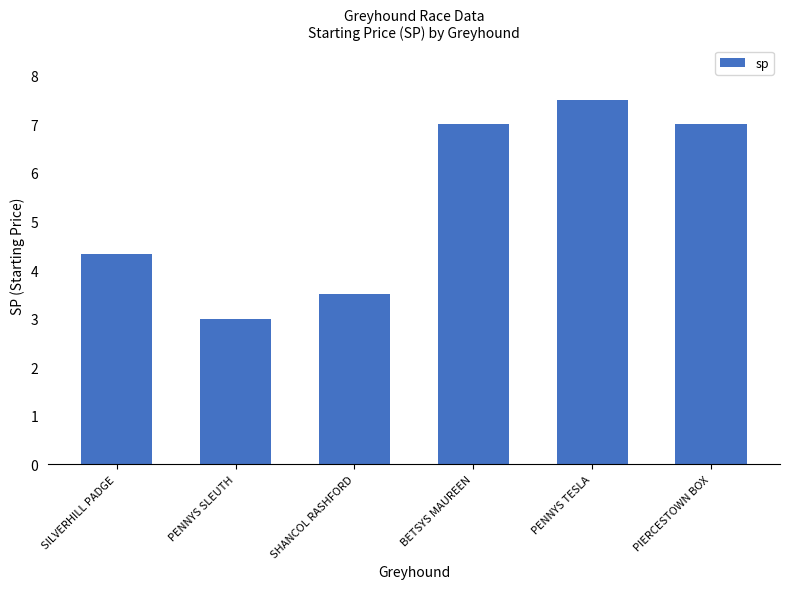

How many values are between 3 and 7?

5